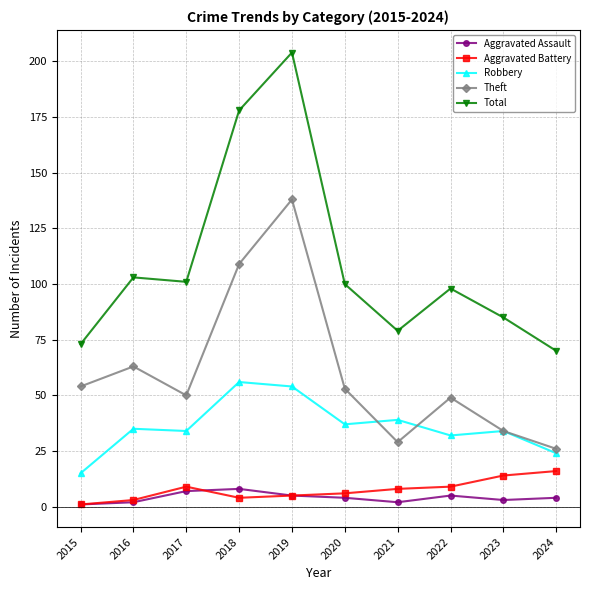

What is the sum of all Robbery values?

360